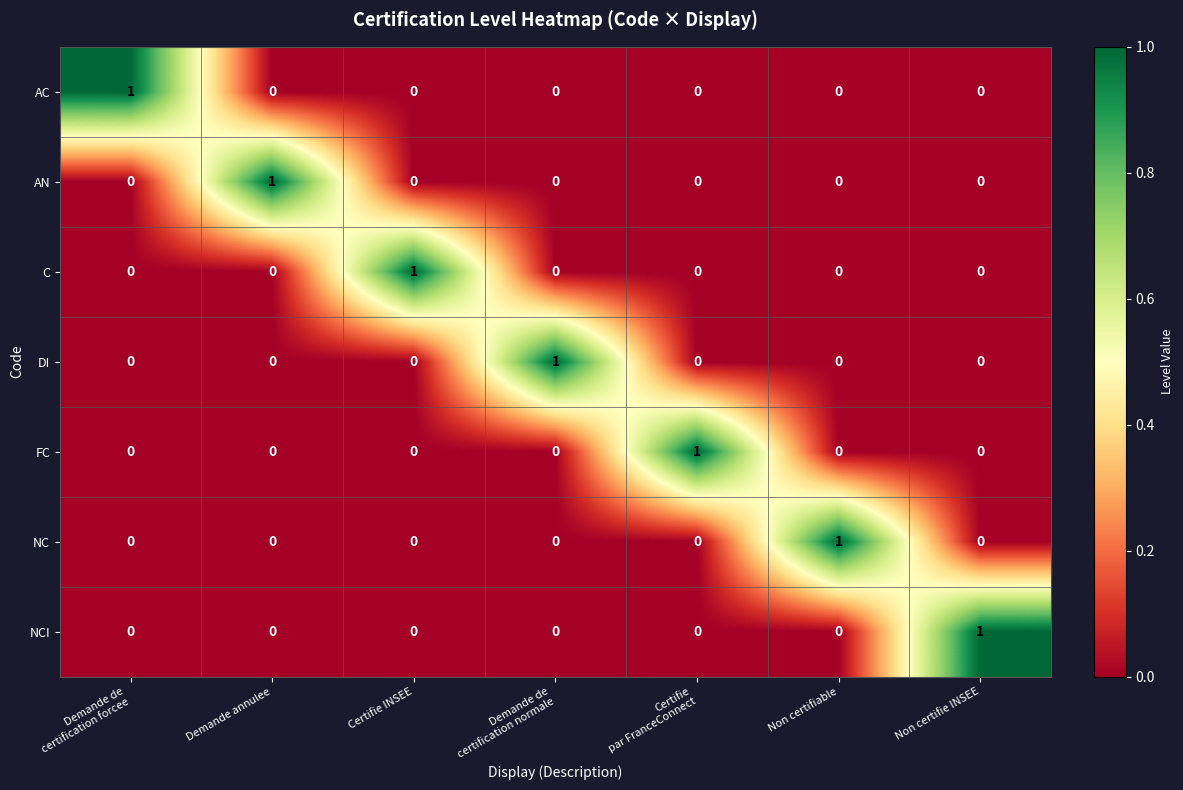

How many data points does each series have?

7